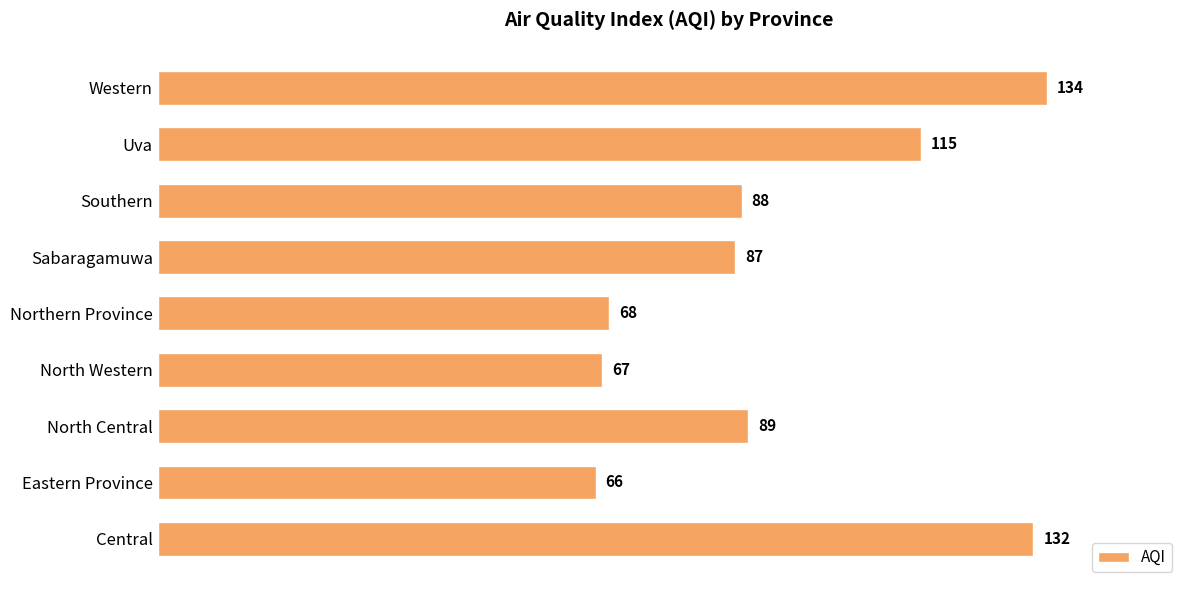

True or false: the data shows 116 at Sabaragamuwa.

False